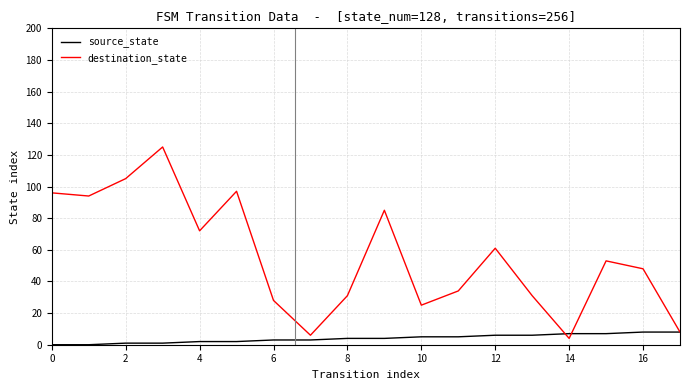

Which series has the largest total across all categories?

destination_state